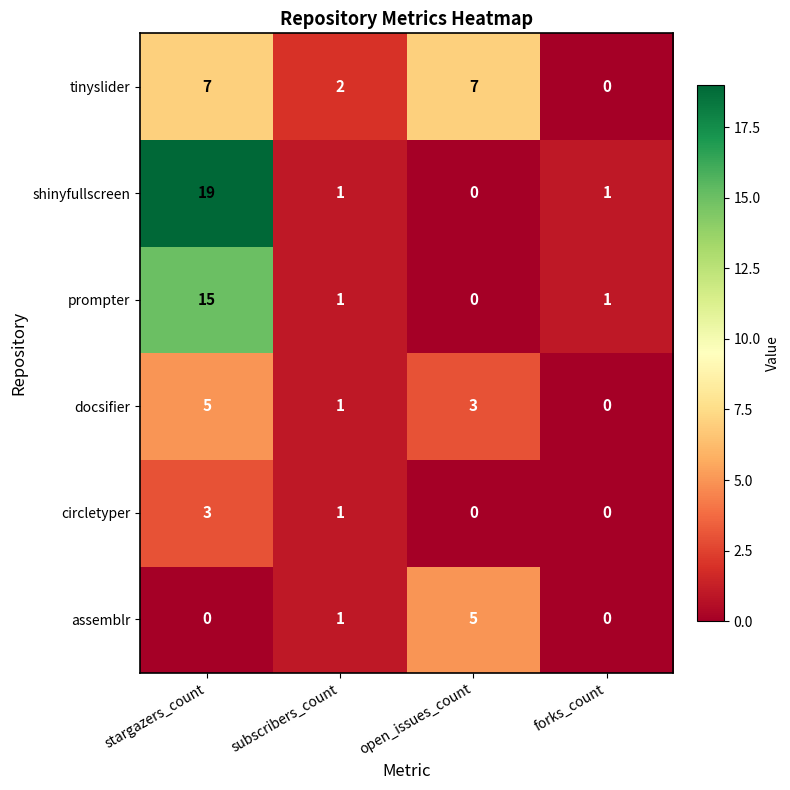

What is the total value across all series at subscribers_count?

7